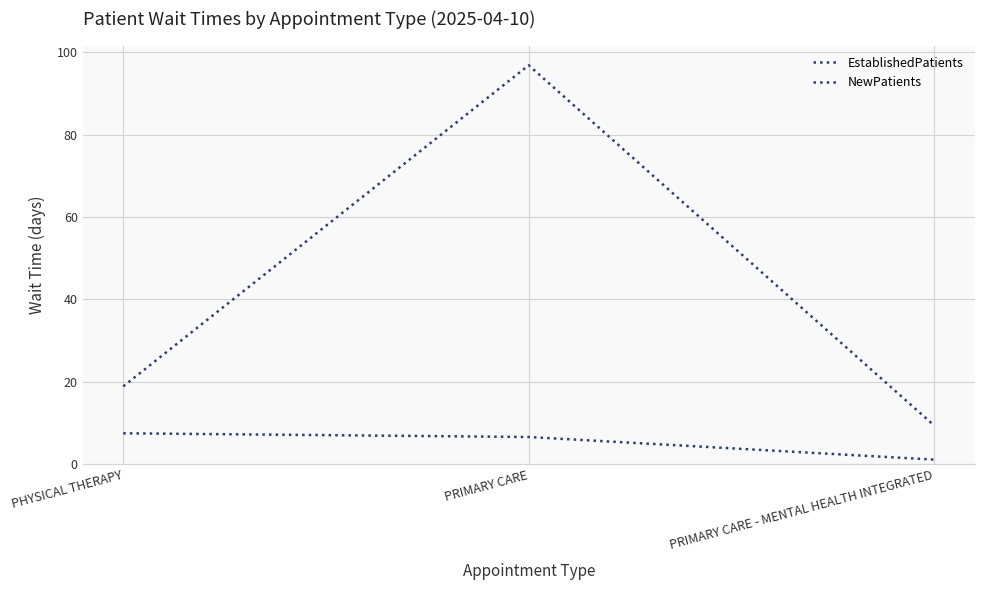

Which has a higher value, PHYSICAL THERAPY or PRIMARY CARE - MENTAL HEALTH INTEGRATED?

PHYSICAL THERAPY